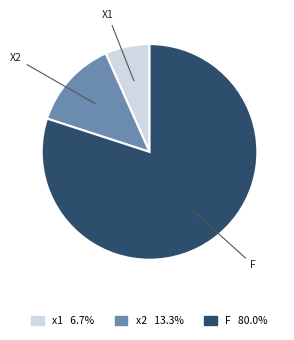

True or false: F accounts for 87% of the total.

False